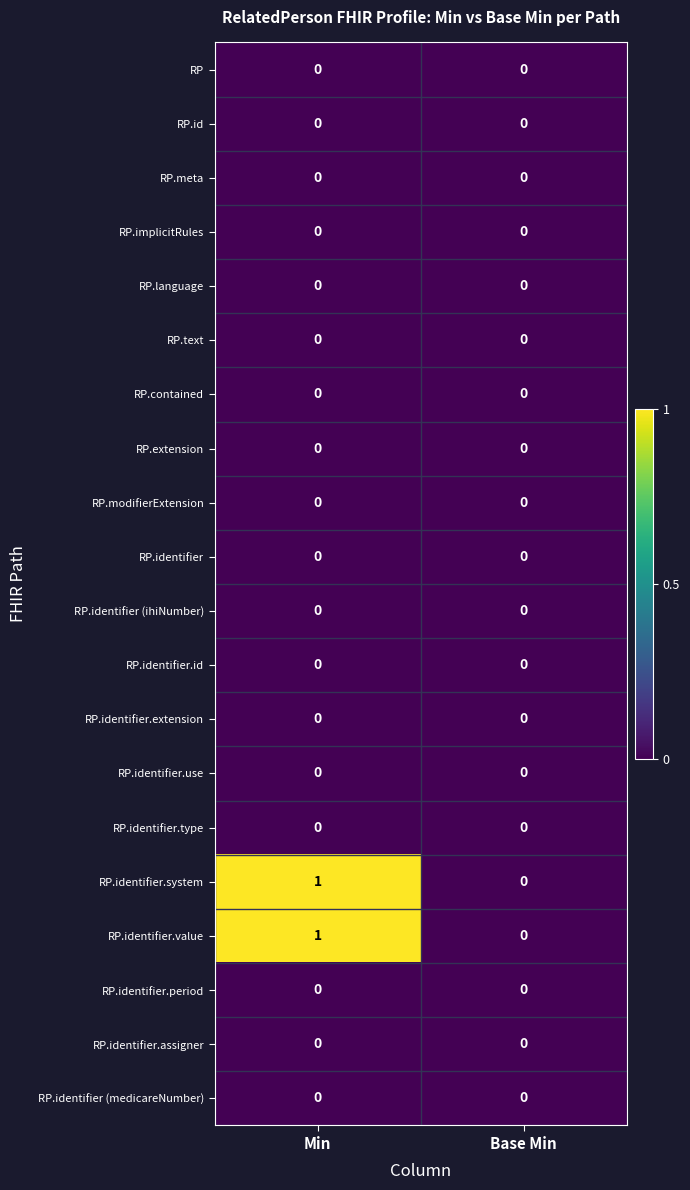

At which category is the sum across all series the highest?

Min